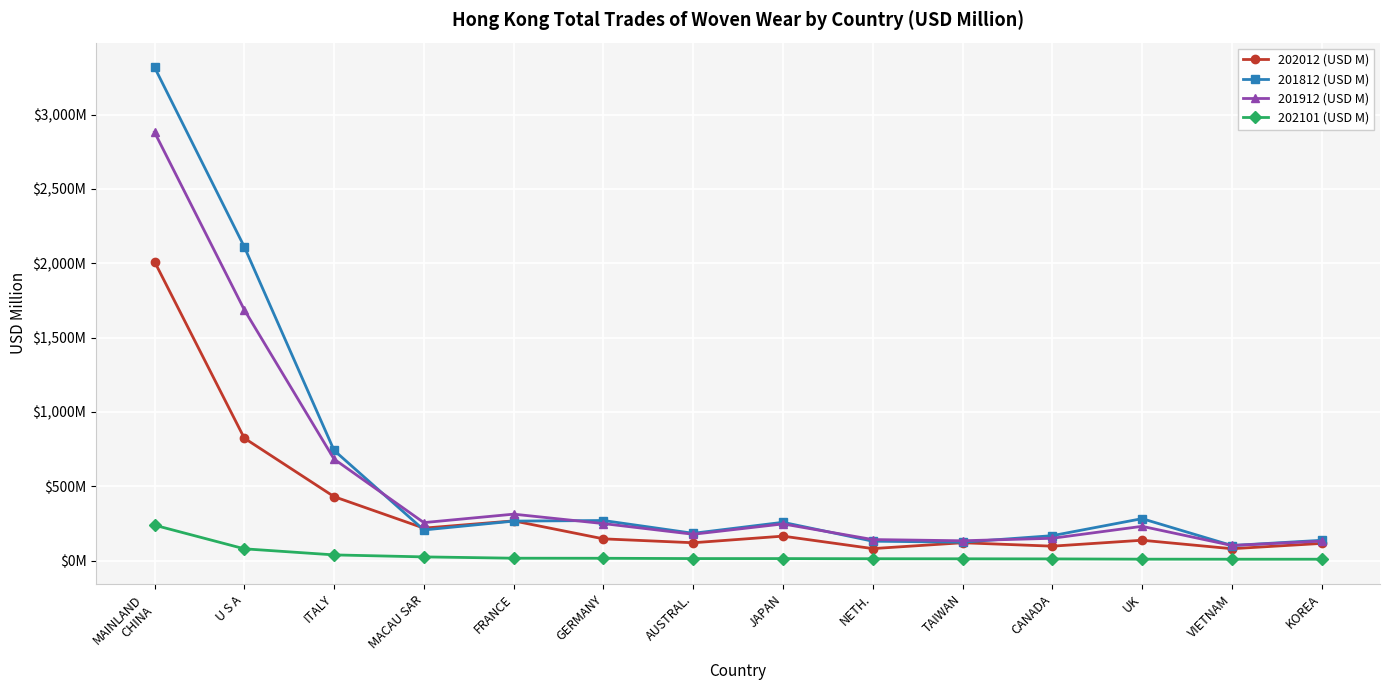

Is the value of 202101 (USD M) at KOREA greater than the value of 201812 (USD M) at KOREA?

No